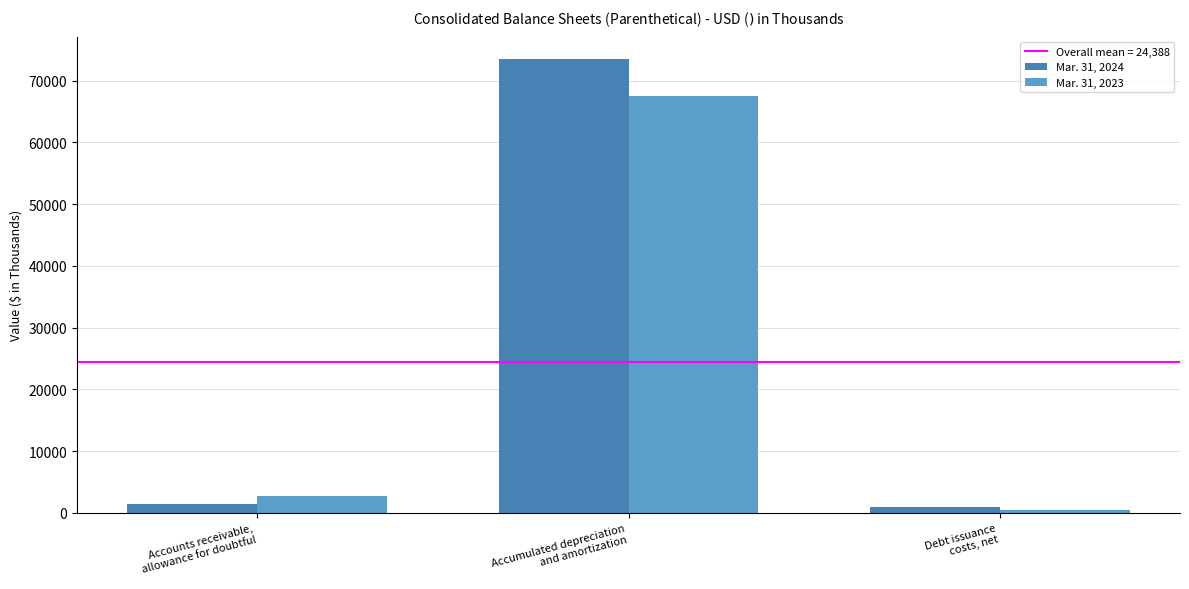

How many data points in Mar. 31, 2023 are less than 2682?

1